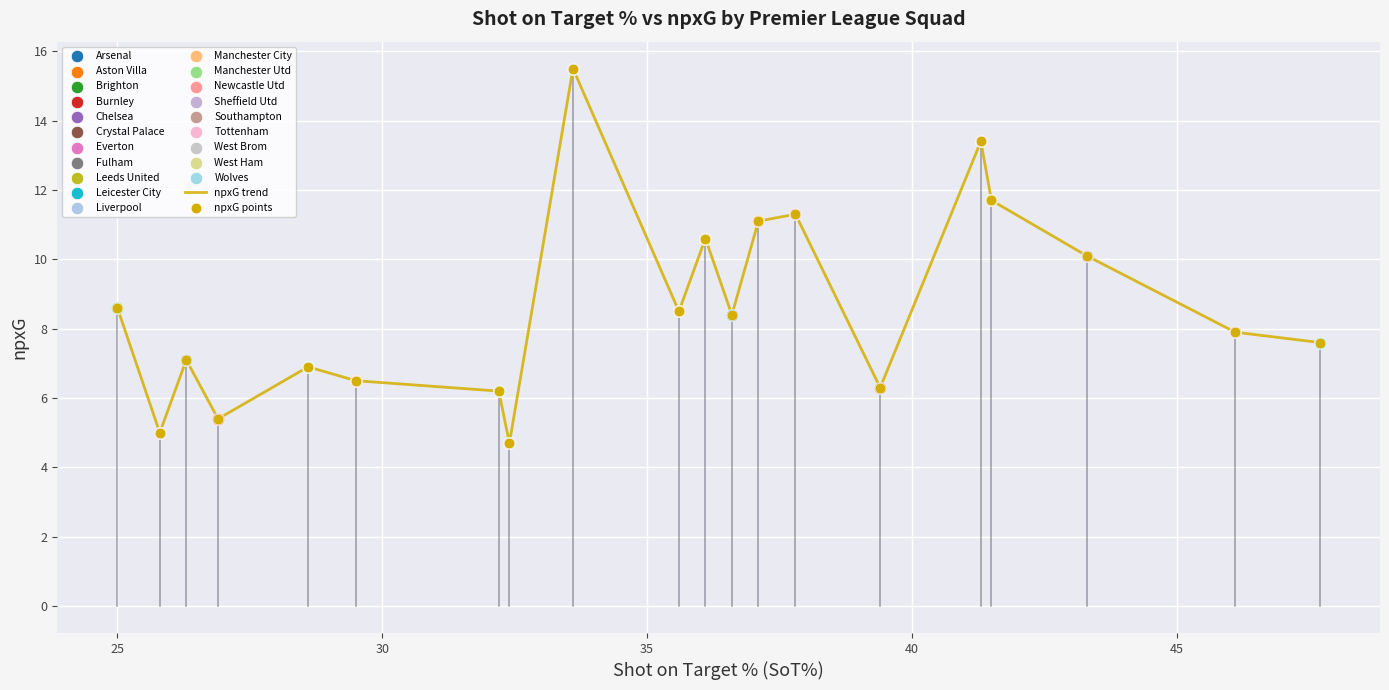

What is the difference between the maximum and minimum values?

10.8